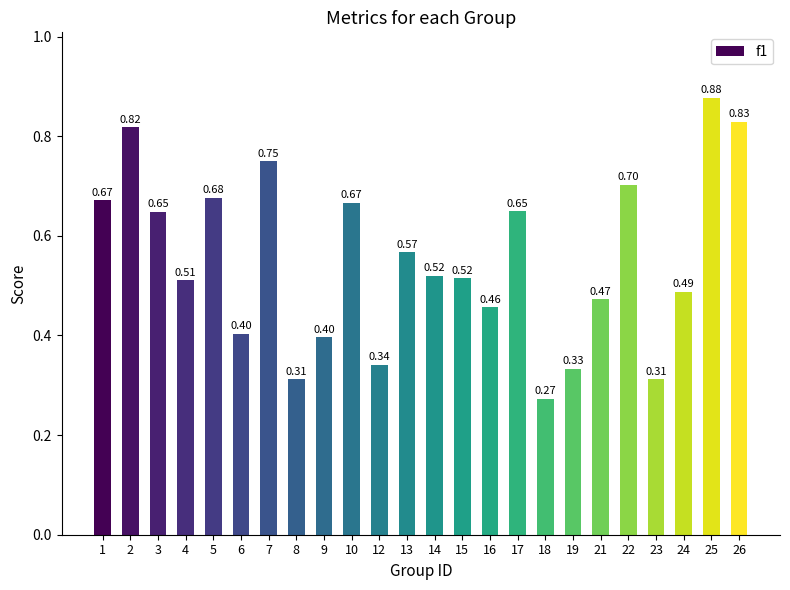

What is the sum of all values?

13.2